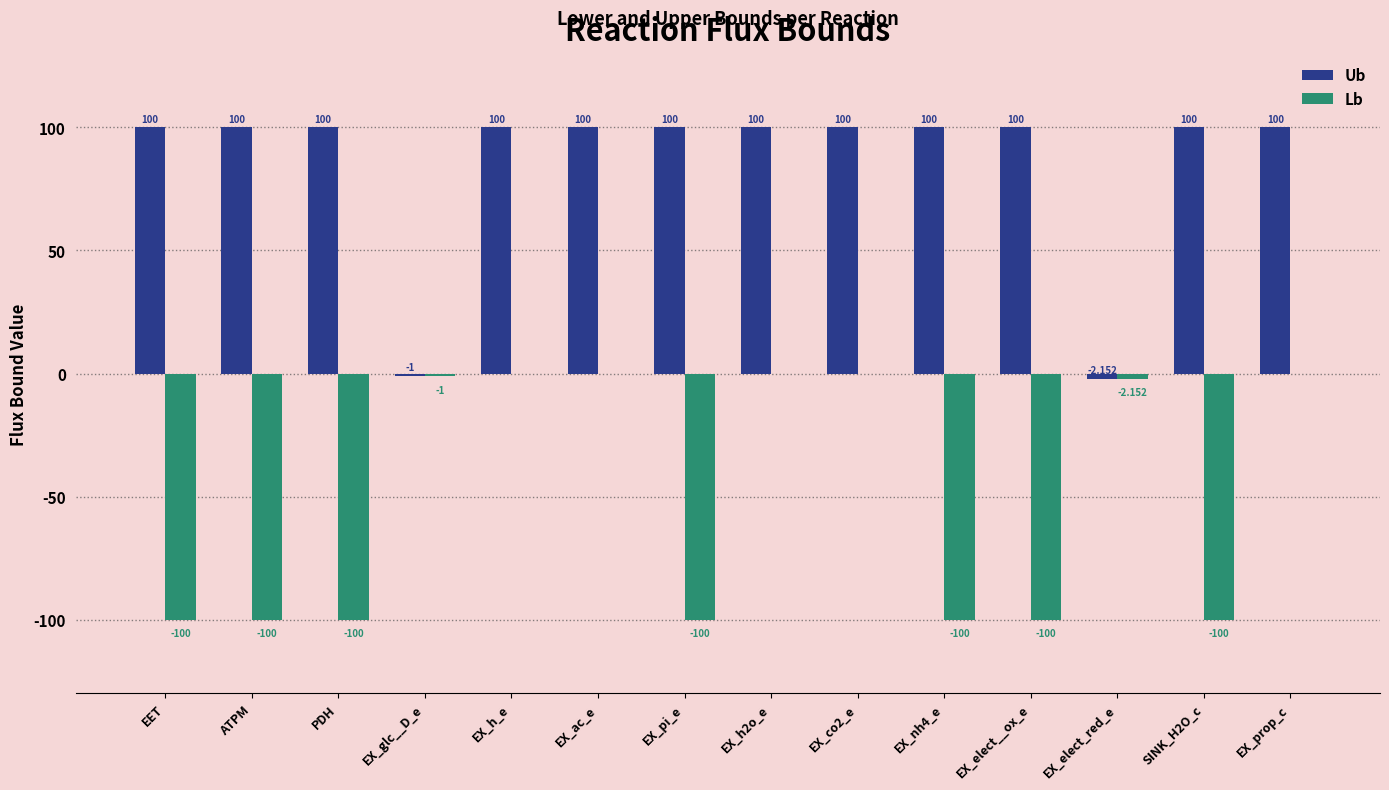

The Lb series shows 66.8 at EX_co2_e. True or false?

False